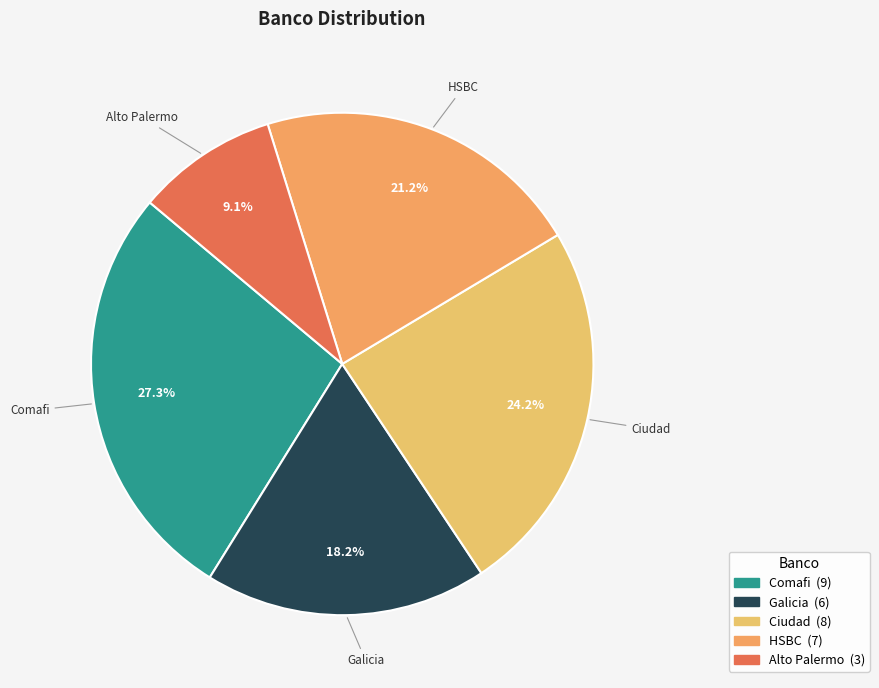

Is the sum of Ciudad and Comafi greater than half?

Yes